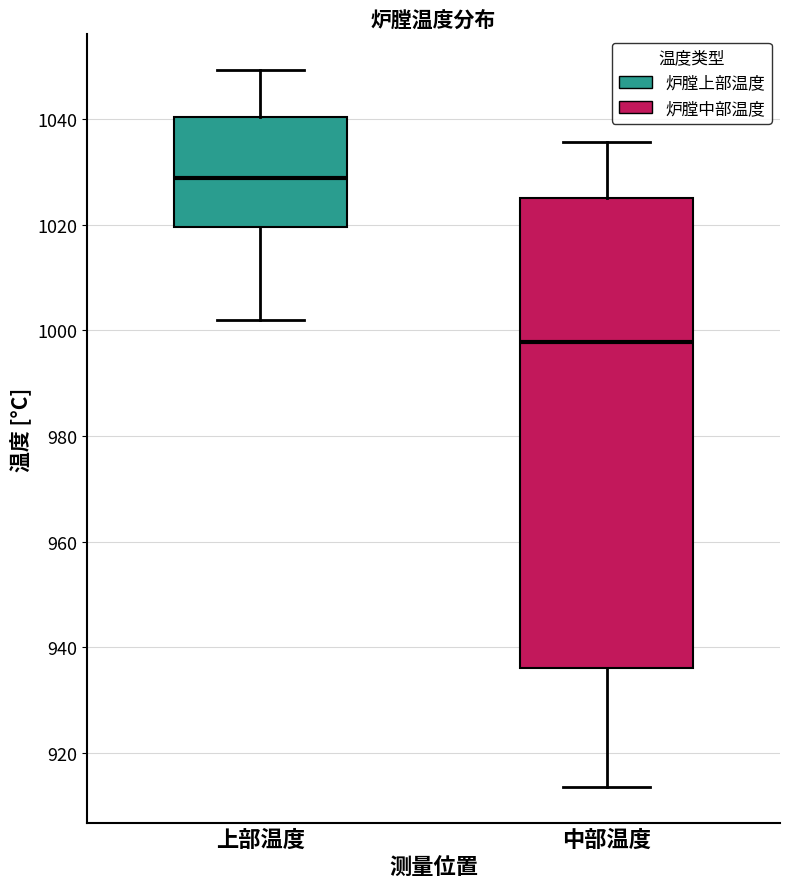

Reading left to right, transcribe this box plot: for each box, give where its median line is, the range the box spans, and where its two whiskers end, as read against the y-axis. The values are not printed on the chart, so give them approximately, as read against the axis.

上部温度: median 1028, box 1020 to 1040, whiskers 1002 to 1050
中部温度: median 998, box 936 to 1026, whiskers 914 to 1036